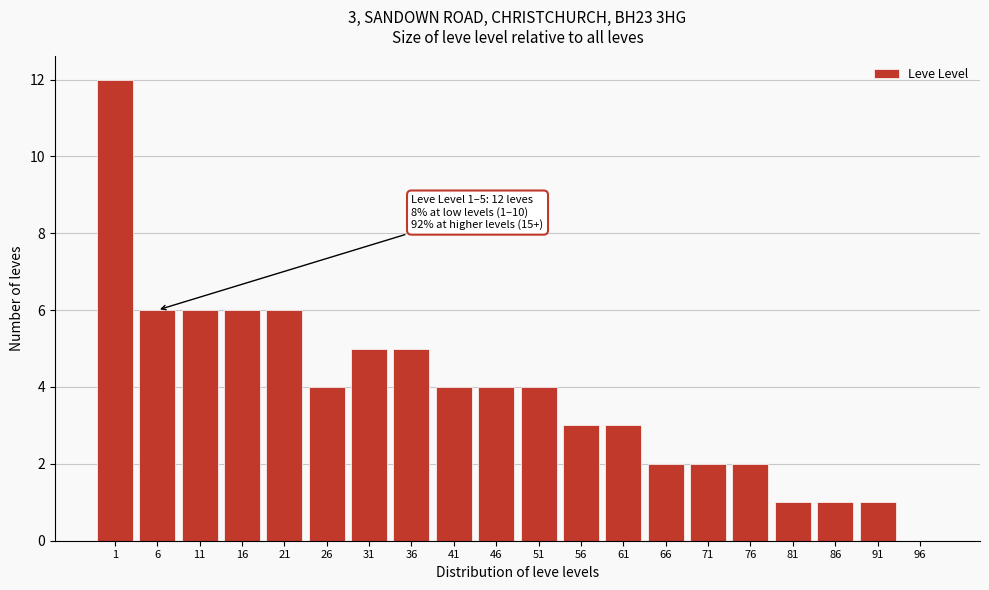

Reading left to right, extract all data points from this chart.

1=12	6=6	11=6	16=6	21=6	26=4	31=5	36=5	41=4	46=4	51=4	56=3	61=3	66=2	71=2	76=2	81=1	86=1	91=1	96=0